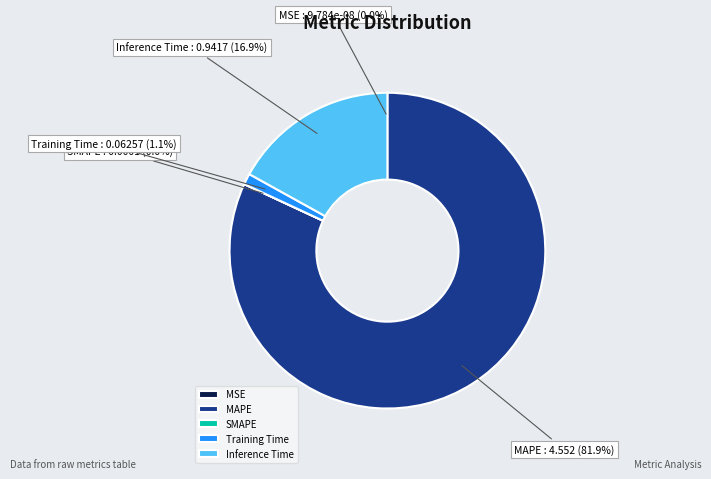

To the nearest percent, what portion does Inference Time represent?

17%